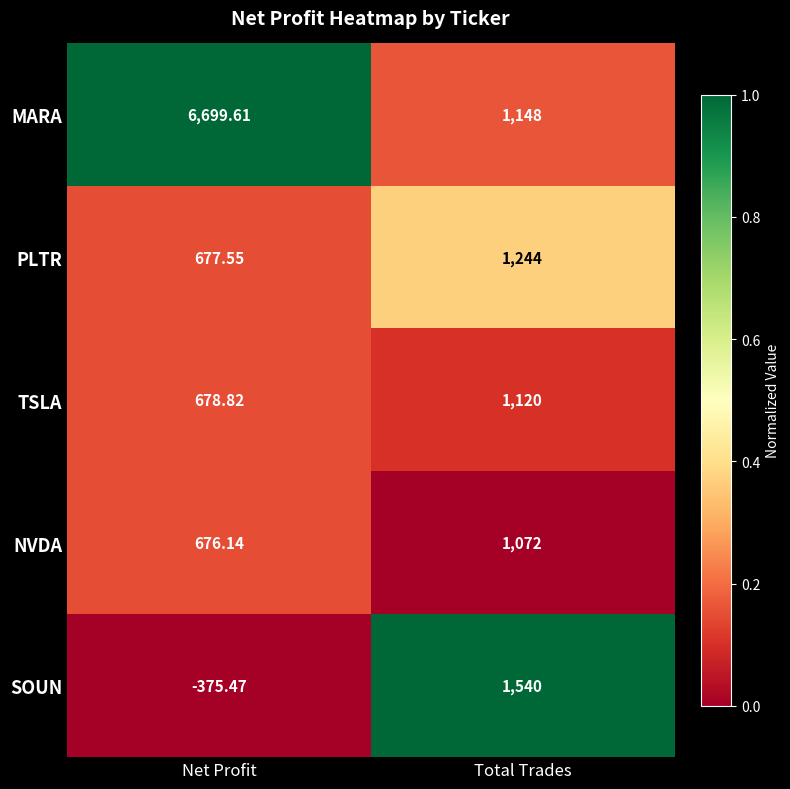

At which category is the sum across all series the highest?

Net Profit